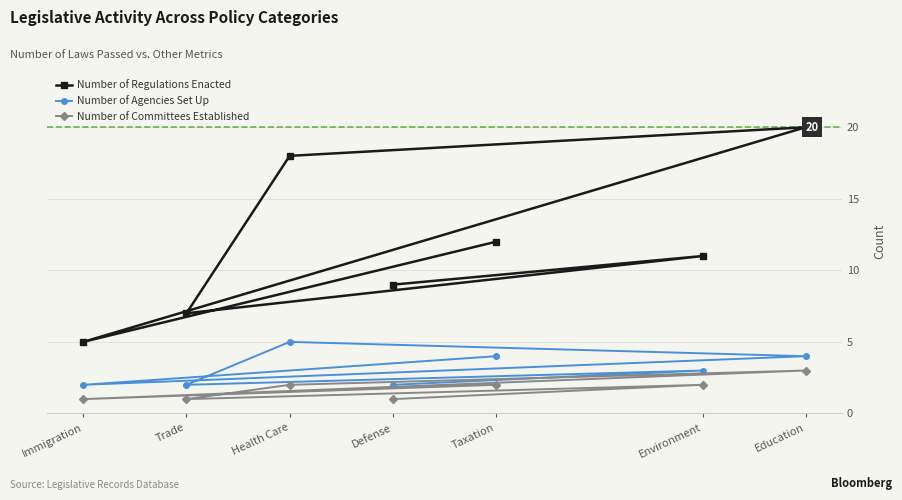

How many data points in Number of Agencies Set Up are less than 3?

3